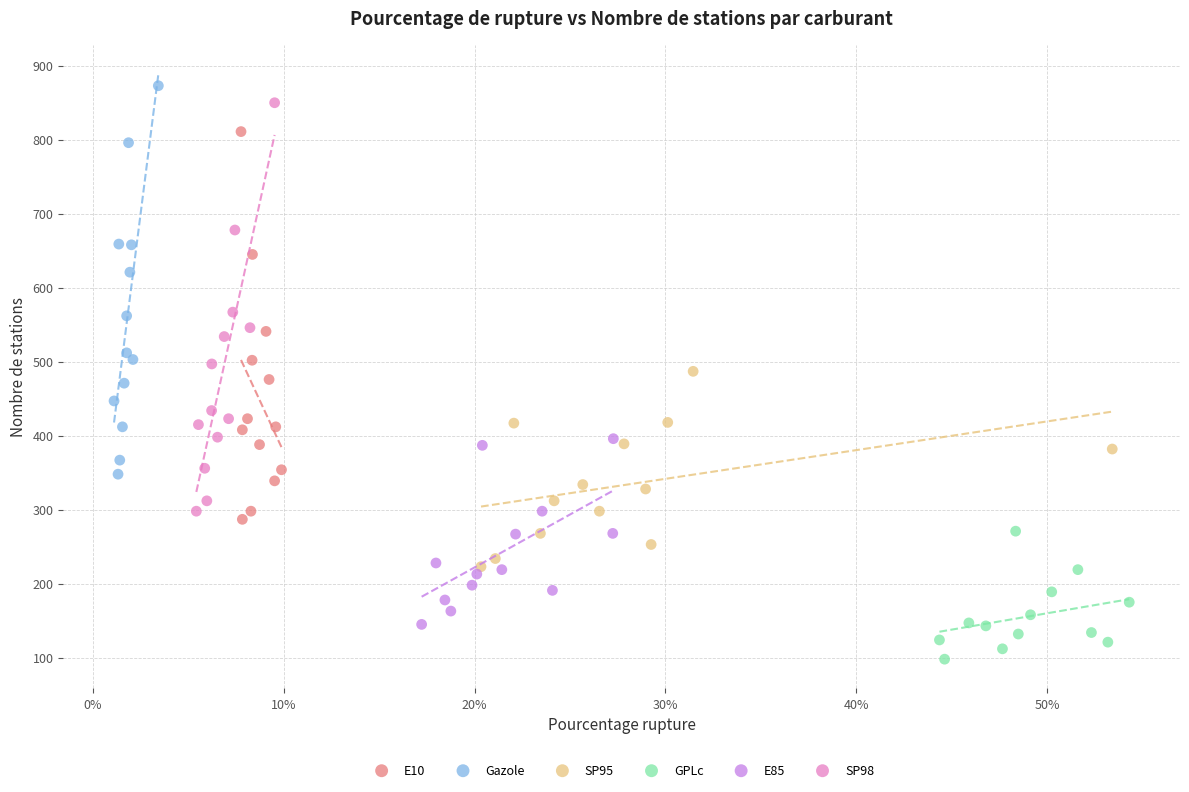

Which series contains the highest Y value?

Gazole